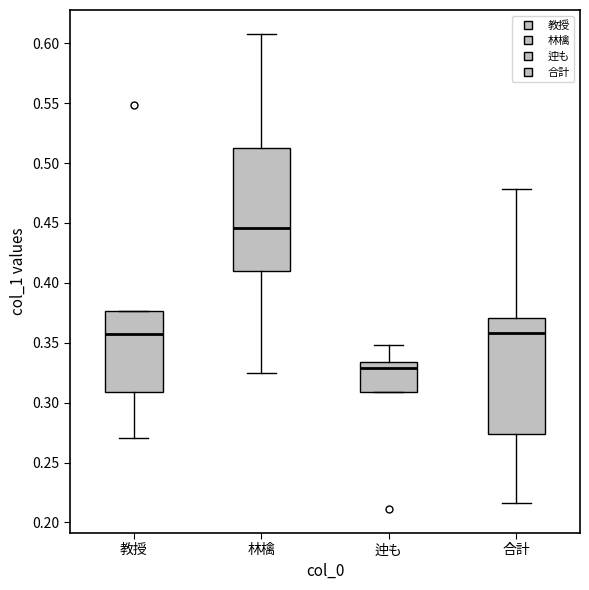

Comparing the boxes themselves (not the whiskers), which one is the tallest?

林檎